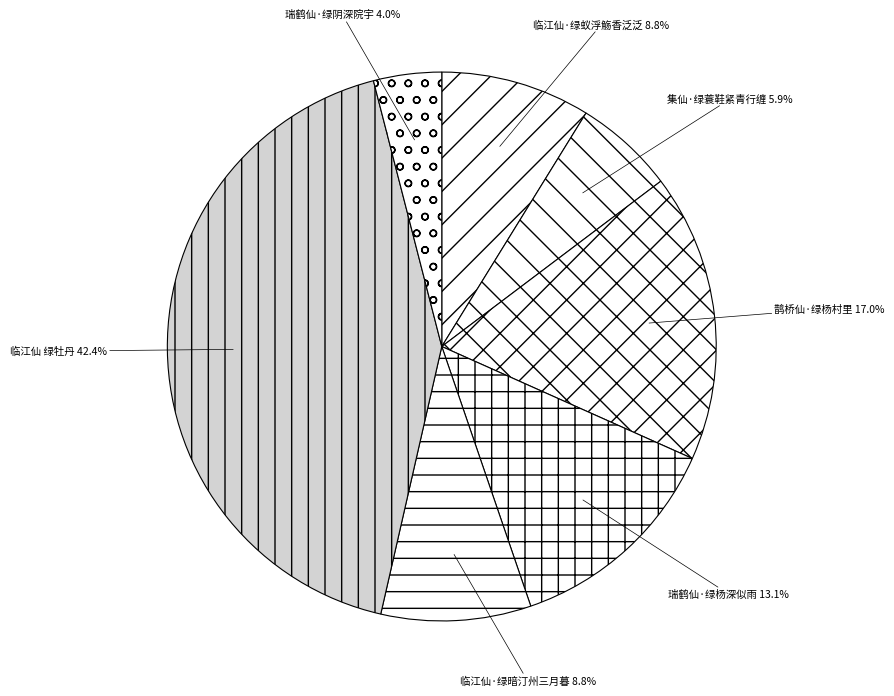

To the nearest percent, what is the average slice percentage?

14%